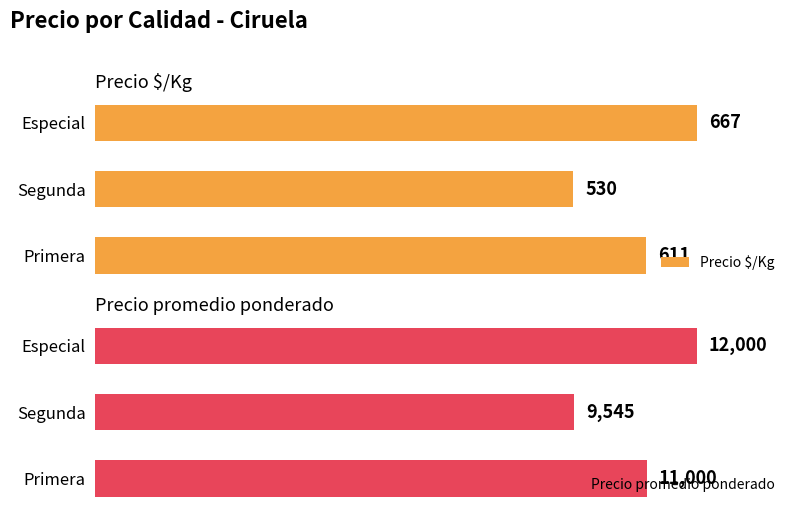

At which label is Precio $/Kg closest to 598?

Primera